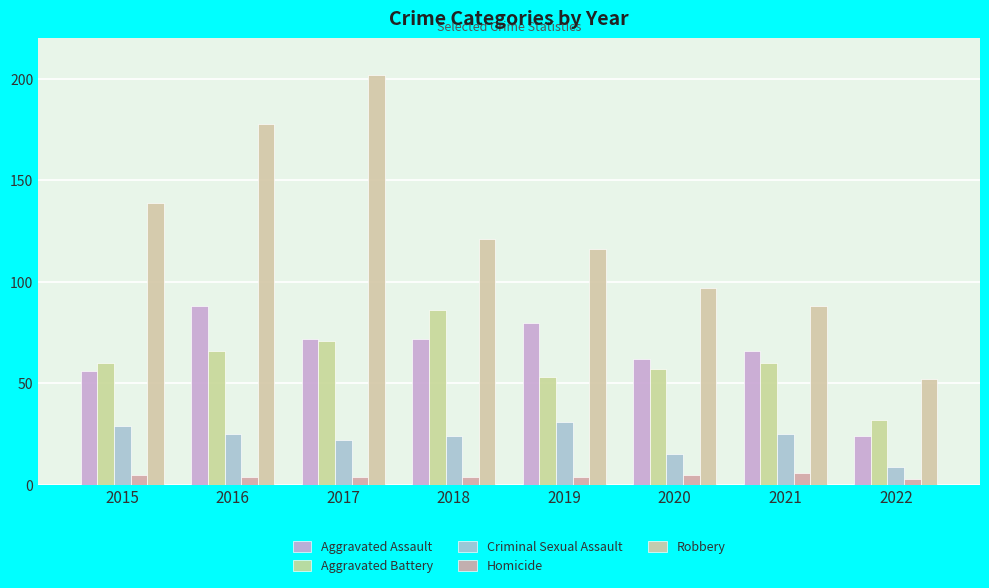

Which category has the highest value in the Criminal Sexual Assault series?

2019